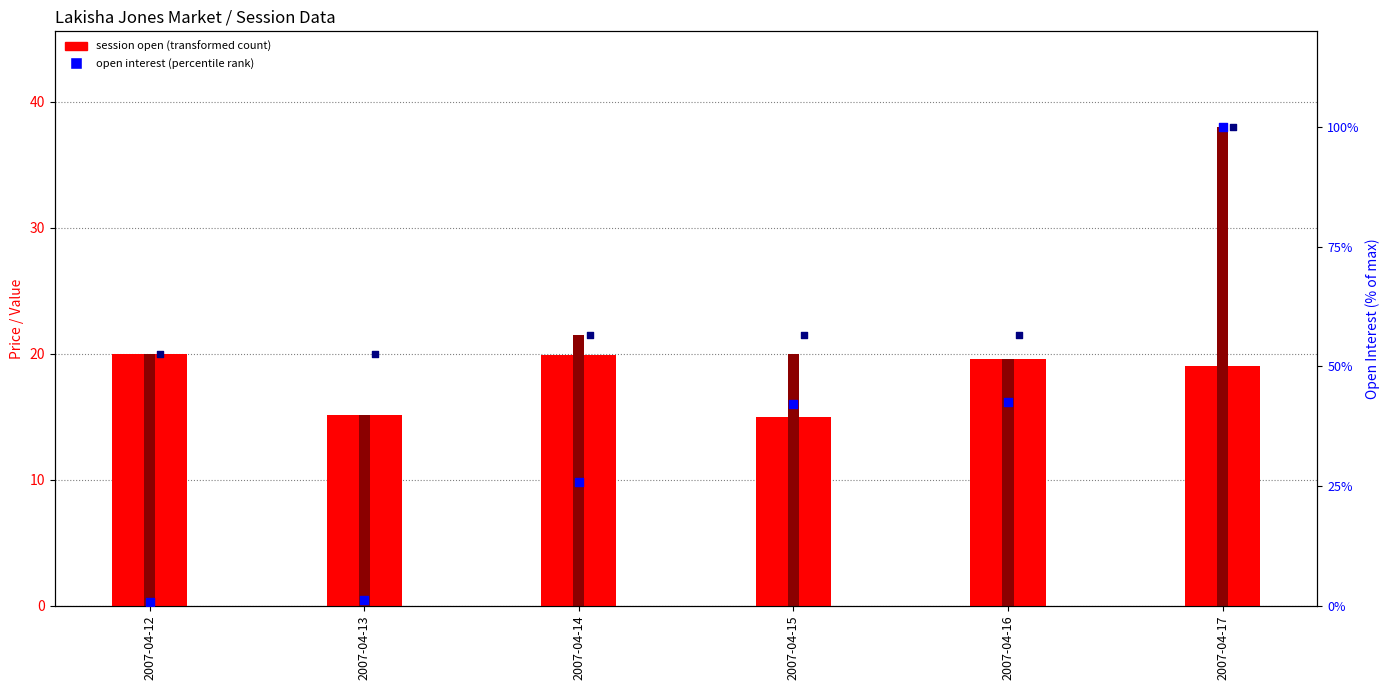

Which series reaches the maximum Y coordinate?

open interest (% scaled)